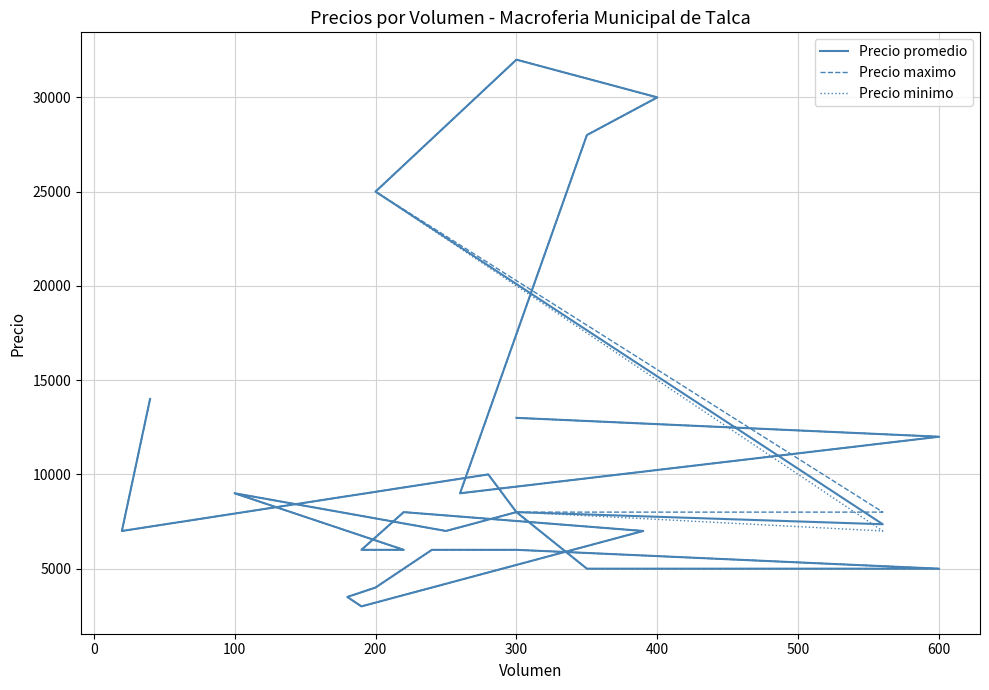

What is the value of the Precio minimo point at the 1st from the left?

14000